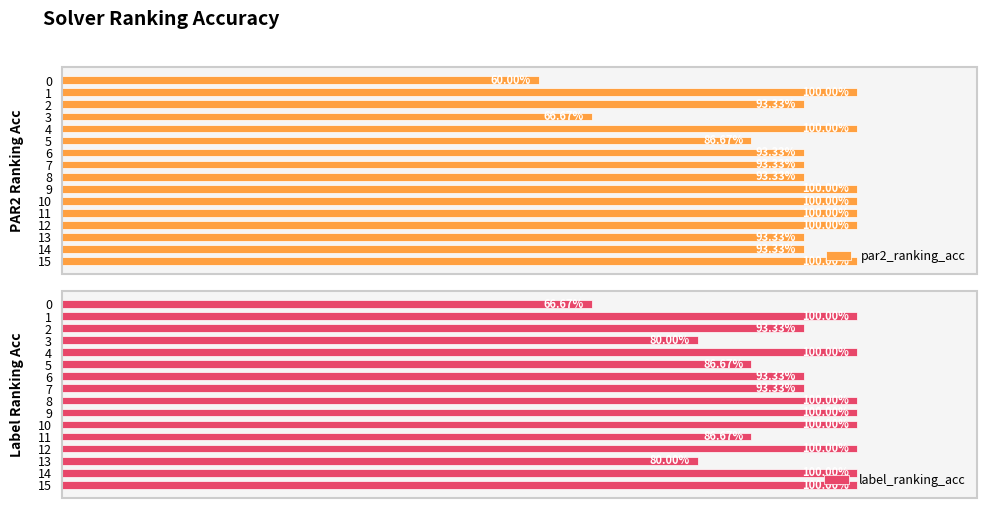

Reading left to right, transcribe all the data shown in this chart.

par2_ranking_acc: 0.6	1.0	0.9	0.7	1.0	0.9	0.9	0.9	0.9	1.0	1.0	1.0	1.0	0.9	0.9	1.0
label_ranking_acc: 0.7	1.0	0.9	0.8	1.0	0.9	0.9	0.9	1.0	1.0	1.0	0.9	1.0	0.8	1.0	1.0